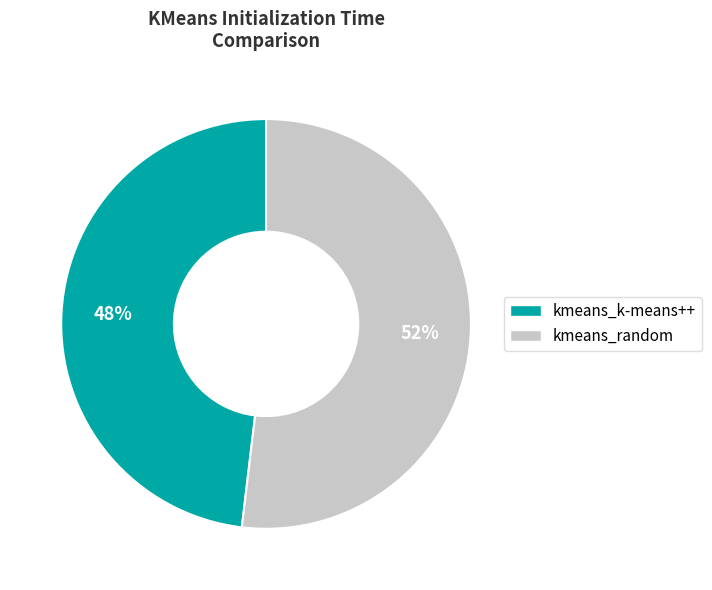

To the nearest percent, what portion does kmeans_k-means++ represent?

48%